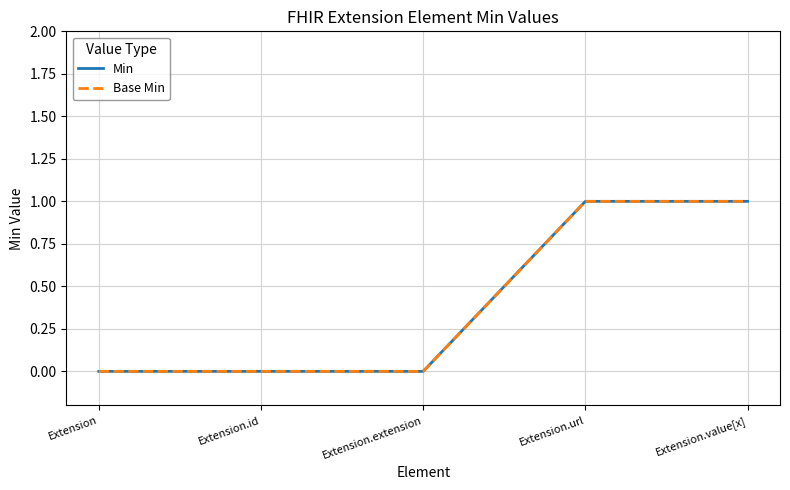

What value does the Min series have at Extension.value[x]?

1